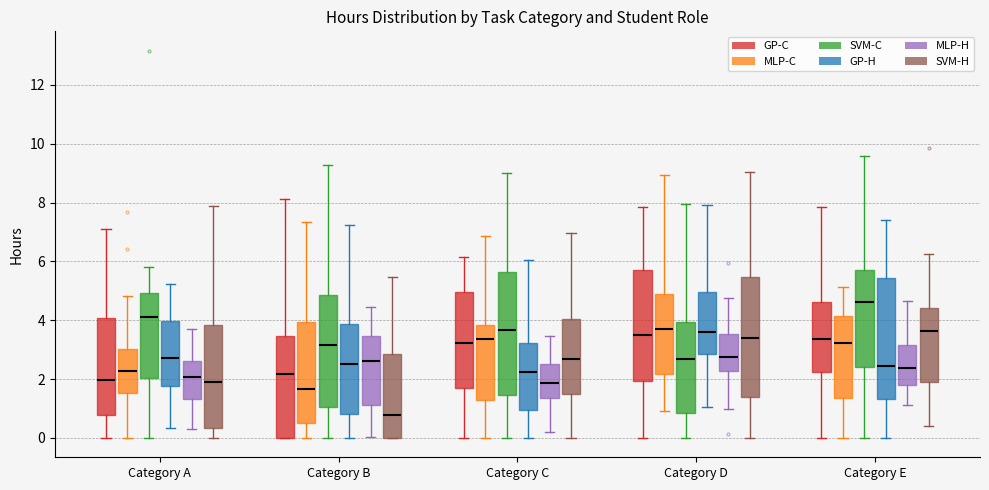

Which box has the highest median line?

Category E (SVM-C)